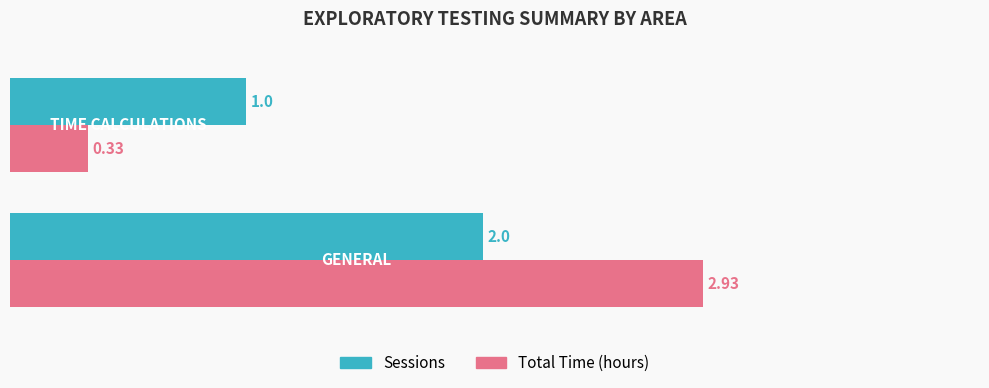

What is the sum of all Sessions values?

3.0